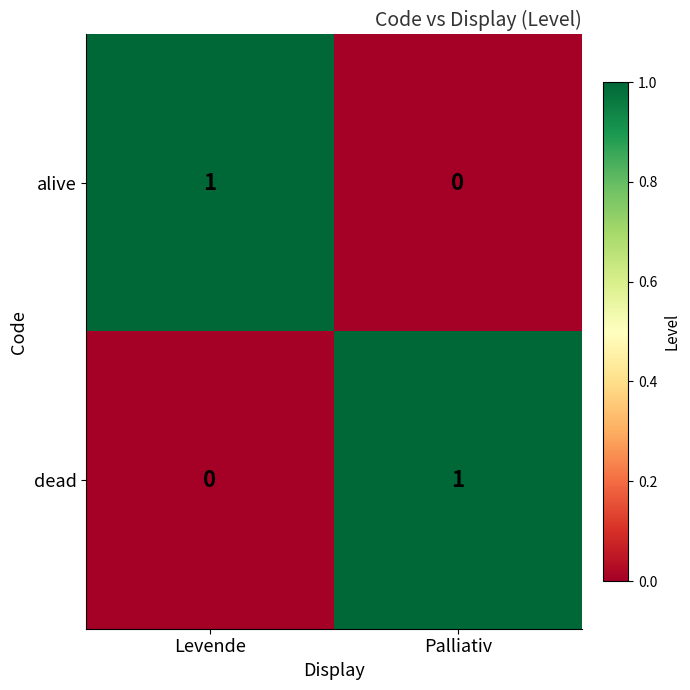

At which label does alive reach its peak?

Levende